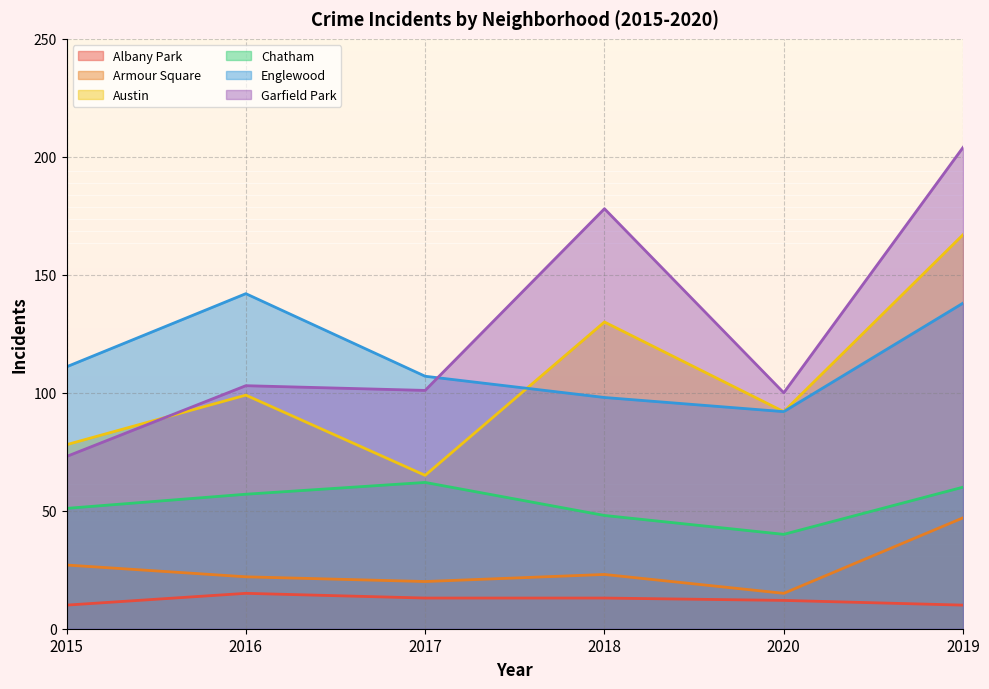

At which label does Austin reach its peak?

2019